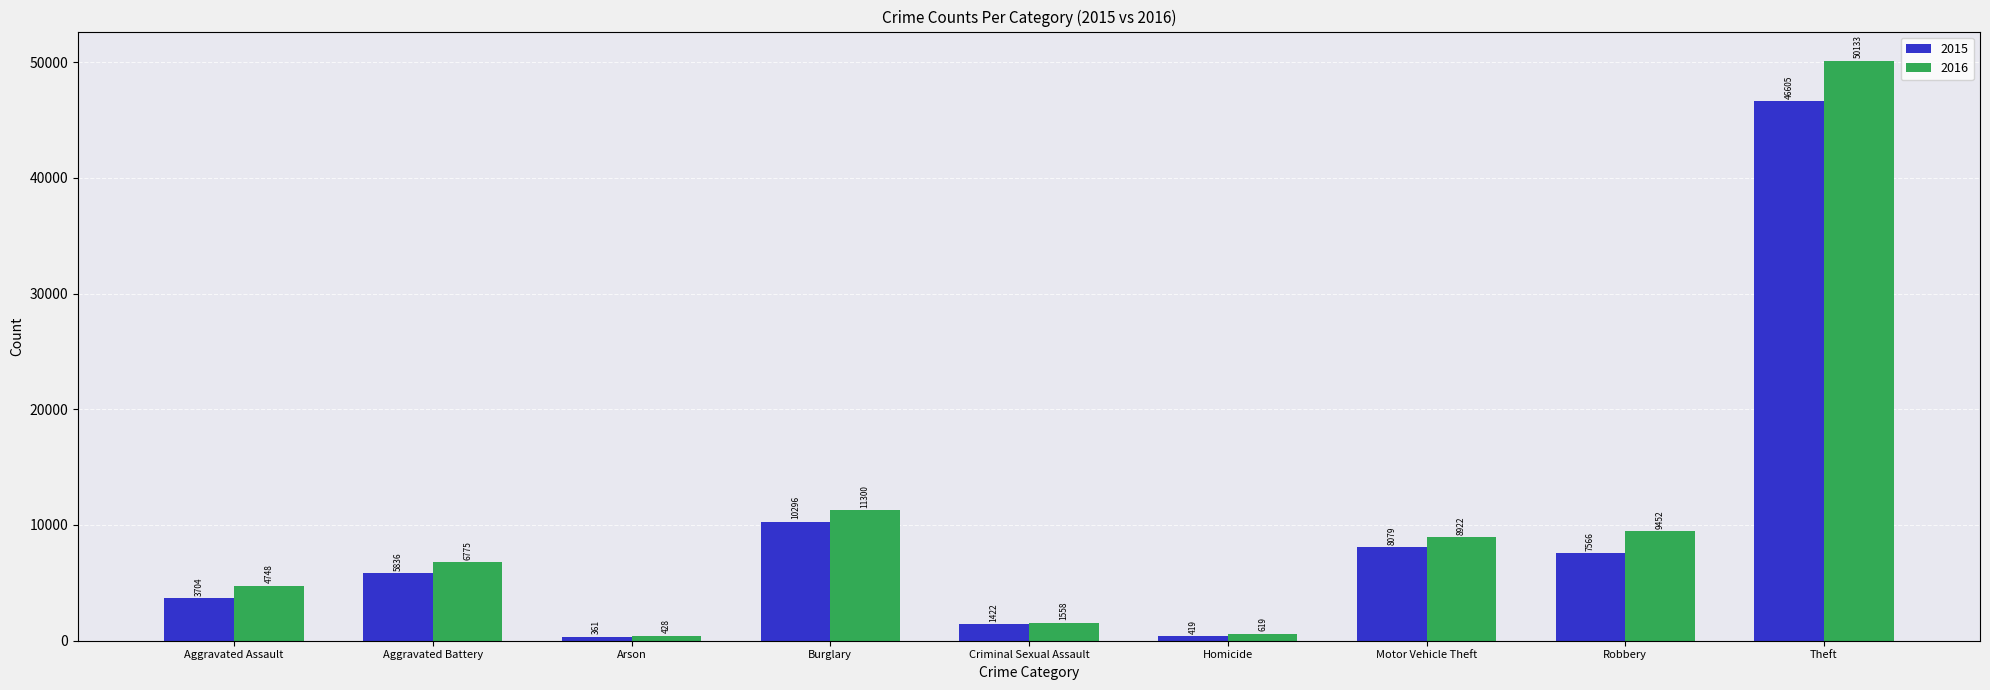

Reading right to left, extract all data points from this chart.

2015: 46605	7566	8079	419	1422	10296	361	5836	3704
2016: 50133	9452	8922	619	1558	11300	428	6775	4748